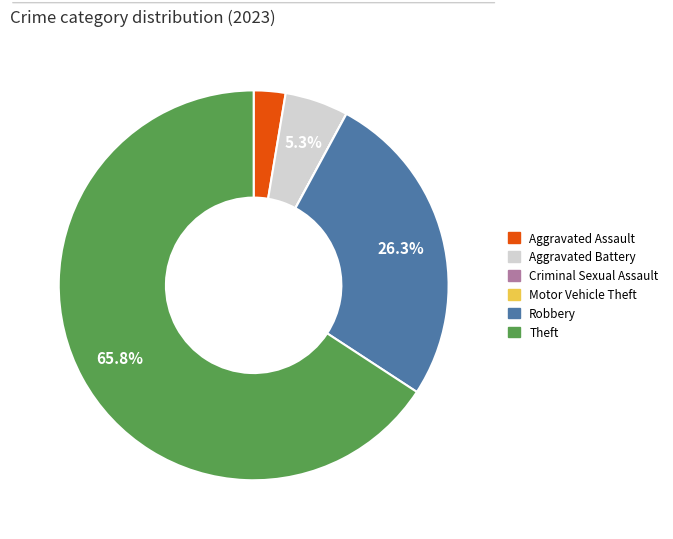

Does any single category account for the majority?

Yes